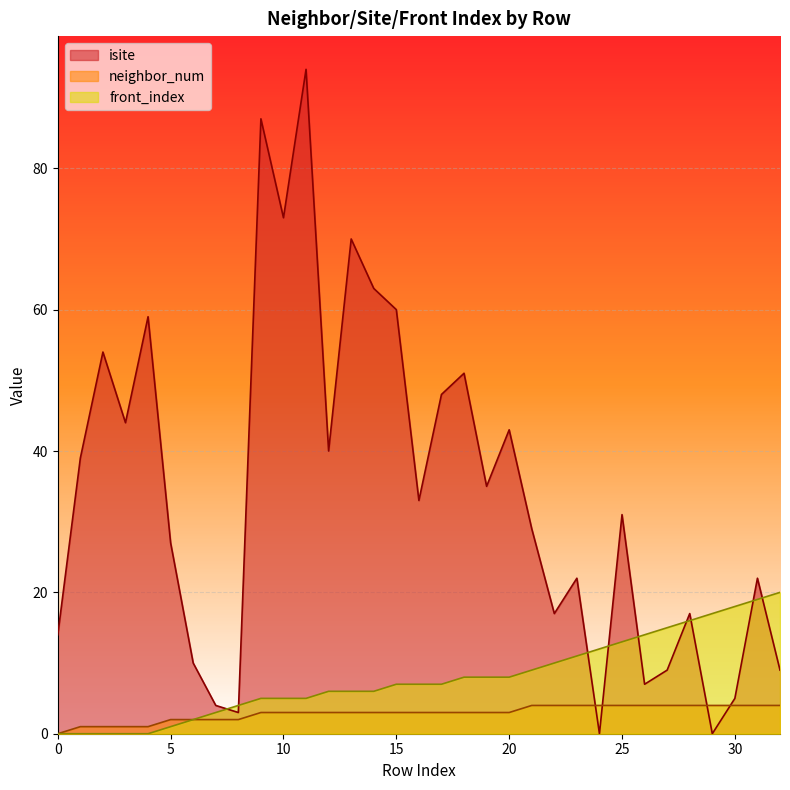

Does the chart display data point markers on the line(s)?

No